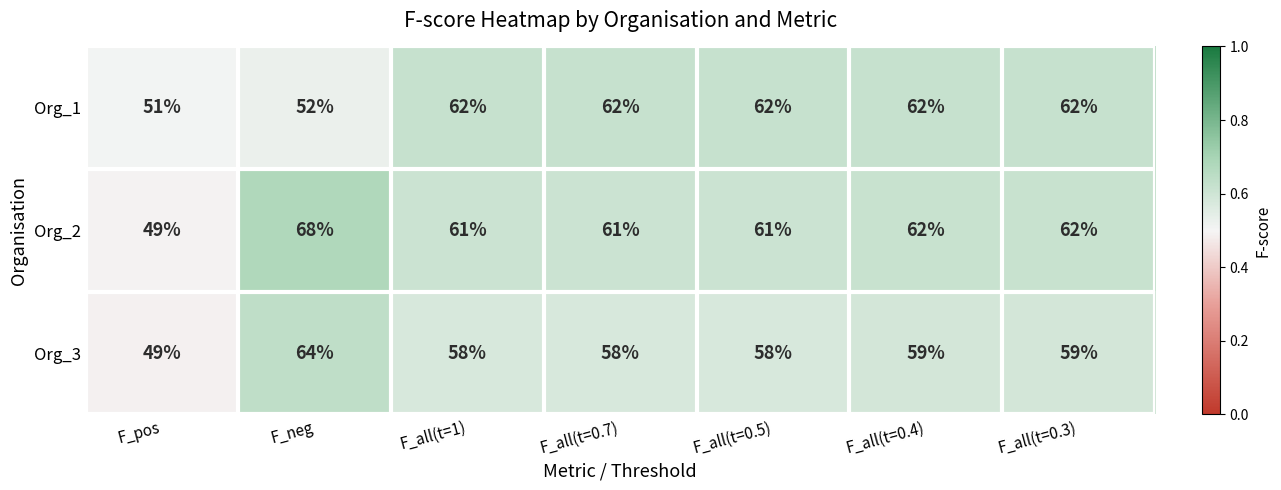

What is the difference between the maximum and minimum values in the Org_3 series?

15